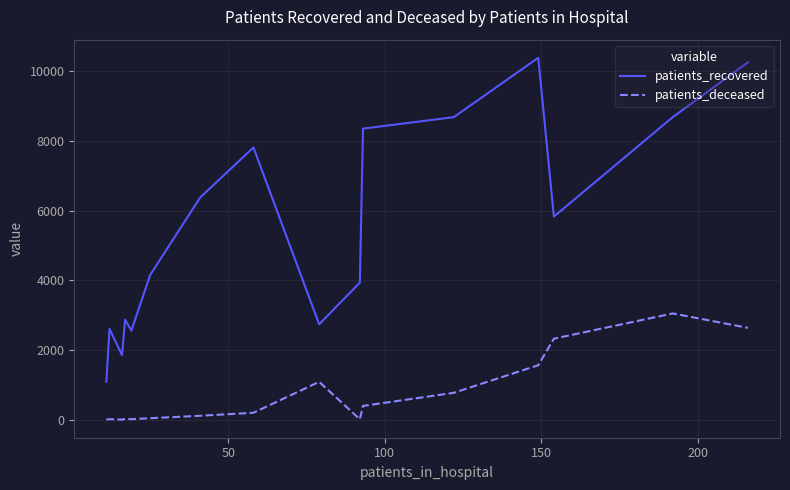

Which series has the widest spread of values?

patients_recovered